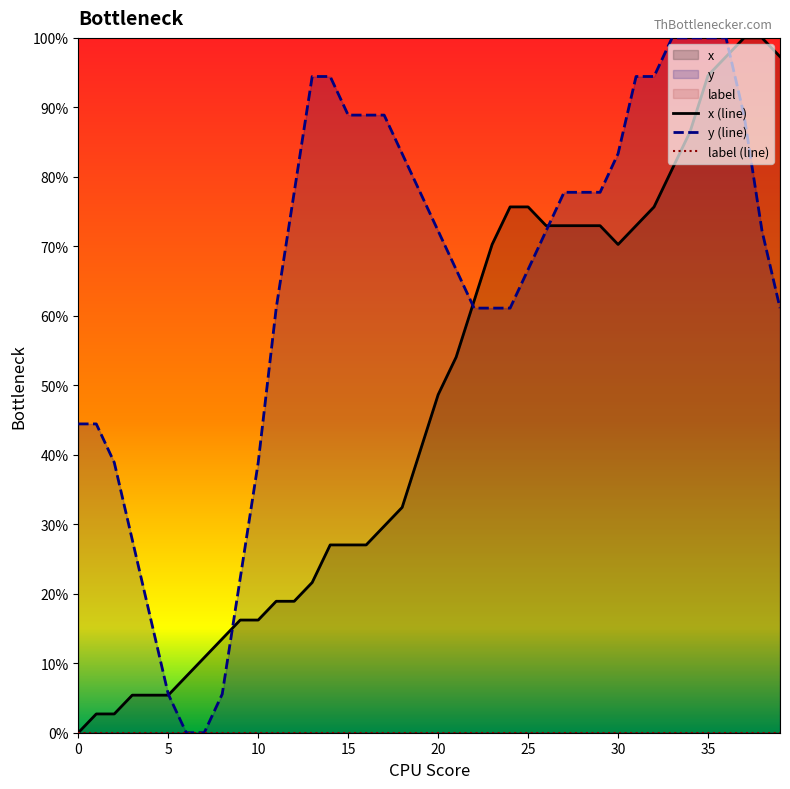

At which label does x (line) reach its peak?

37